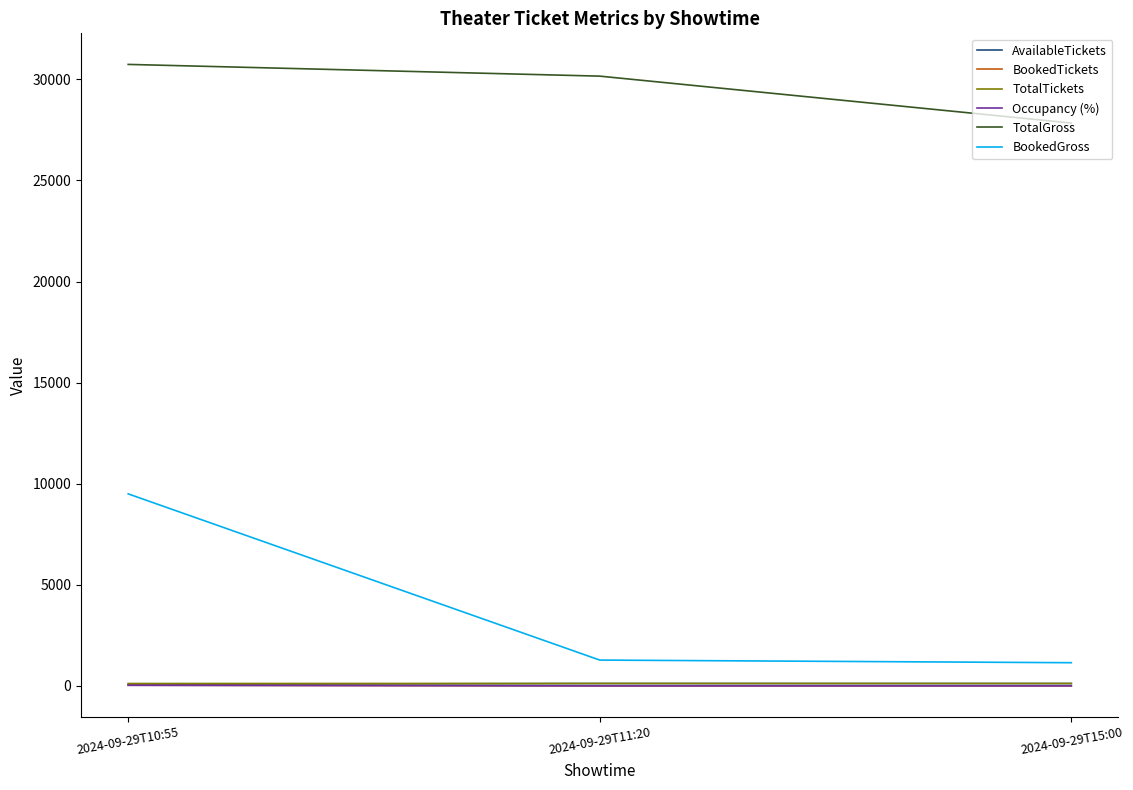

The TotalTickets series shows 124.0 at 2024-09-29T15:00. True or false?

True